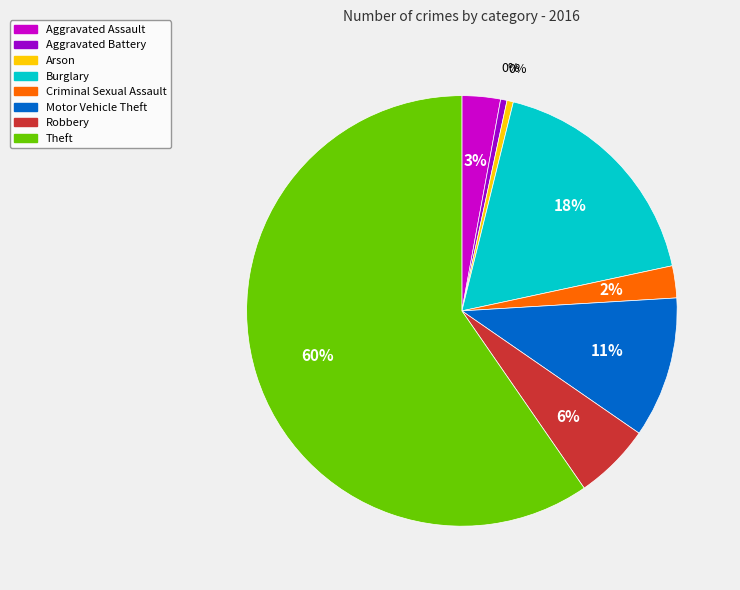

True or false: Robbery accounts for 12% of the total.

False